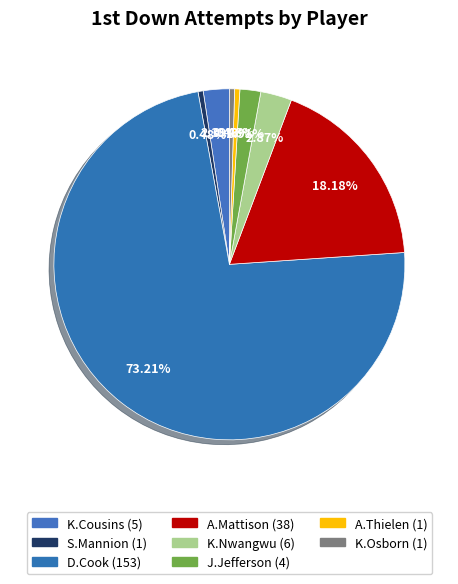

What is the majority slice?

D.Cook